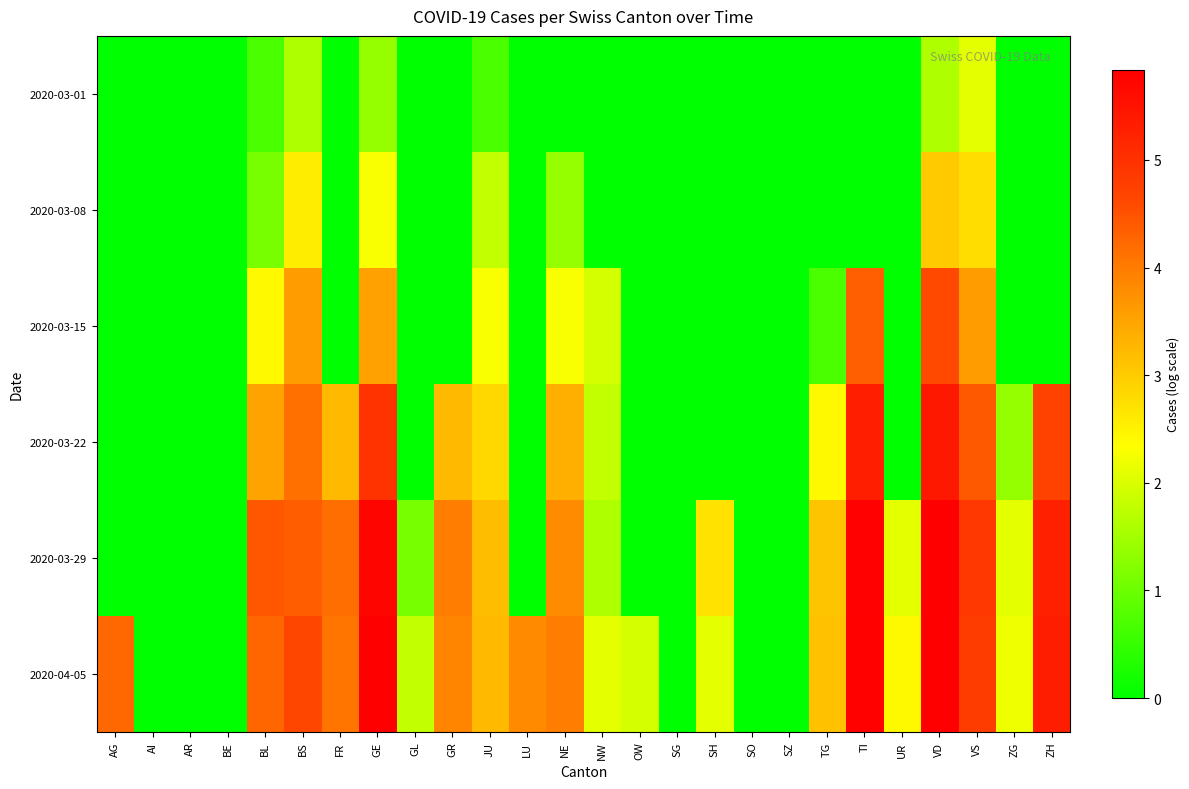

Reading right to left, transcribe all the data shown in this chart.

2020-03-01: ZH=0.0	ZG=0.0	VS=2.1	VD=1.6	UR=0.0	TI=0.0	TG=0.0	SZ=0.0	SO=0.0	SH=0.0	SG=0.0	OW=0.0	NW=0.0	NE=0.0	LU=0.0	JU=0.7	GR=0.0	GL=0.0	GE=1.4	FR=0.0	BS=1.6	BL=0.7	BE=0.0	AR=0.0	AI=0.0	AG=0.0
2020-03-08: ZH=0.0	ZG=0.0	VS=2.8	VD=3.0	UR=0.0	TI=0.0	TG=0.0	SZ=0.0	SO=0.0	SH=0.0	SG=0.0	OW=0.0	NW=0.0	NE=1.4	LU=0.0	JU=1.8	GR=0.0	GL=0.0	GE=2.3	FR=0.0	BS=2.6	BL=1.1	BE=0.0	AR=0.0	AI=0.0	AG=0.0
2020-03-15: ZH=0.0	ZG=0.0	VS=3.6	VD=4.6	UR=0.0	TI=4.3	TG=0.7	SZ=0.0	SO=0.0	SH=0.0	SG=0.0	OW=0.0	NW=1.9	NE=2.3	LU=0.0	JU=2.3	GR=0.0	GL=0.0	GE=3.6	FR=0.0	BS=3.6	BL=2.4	BE=0.0	AR=0.0	AI=0.0	AG=0.0
2020-03-22: ZH=4.7	ZG=1.4	VS=4.4	VD=5.4	UR=0.0	TI=5.3	TG=2.4	SZ=0.0	SO=0.0	SH=0.0	SG=0.0	OW=0.0	NW=1.8	NE=3.4	LU=0.0	JU=2.8	GR=3.2	GL=0.0	GE=5.0	FR=3.2	BS=4.1	BL=3.5	BE=0.0	AR=0.0	AI=0.0	AG=0.0
2020-03-29: ZH=5.3	ZG=2.1	VS=4.9	VD=5.8	UR=2.1	TI=5.8	TG=3.1	SZ=0.0	SO=0.0	SH=2.7	SG=0.0	OW=0.0	NW=1.6	NE=3.8	LU=0.0	JU=3.2	GR=4.0	GL=1.1	GE=5.7	FR=4.2	BS=4.4	BL=4.4	BE=0.0	AR=0.0	AI=0.0	AG=0.0
2020-04-05: ZH=5.3	ZG=2.2	VS=4.8	VD=5.8	UR=2.4	TI=5.8	TG=3.1	SZ=0.0	SO=0.0	SH=2.1	SG=0.0	OW=1.9	NW=2.1	NE=4.0	LU=3.8	JU=3.2	GR=3.9	GL=1.8	GE=5.8	FR=4.1	BS=4.6	BL=4.2	BE=0.0	AR=0.0	AI=0.0	AG=4.2